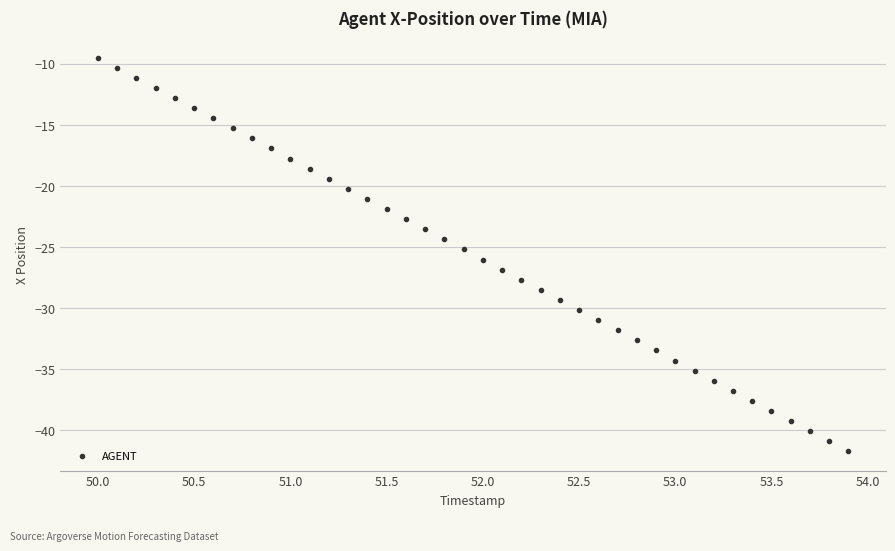

What is the range of X values (max minus min)?

3.9